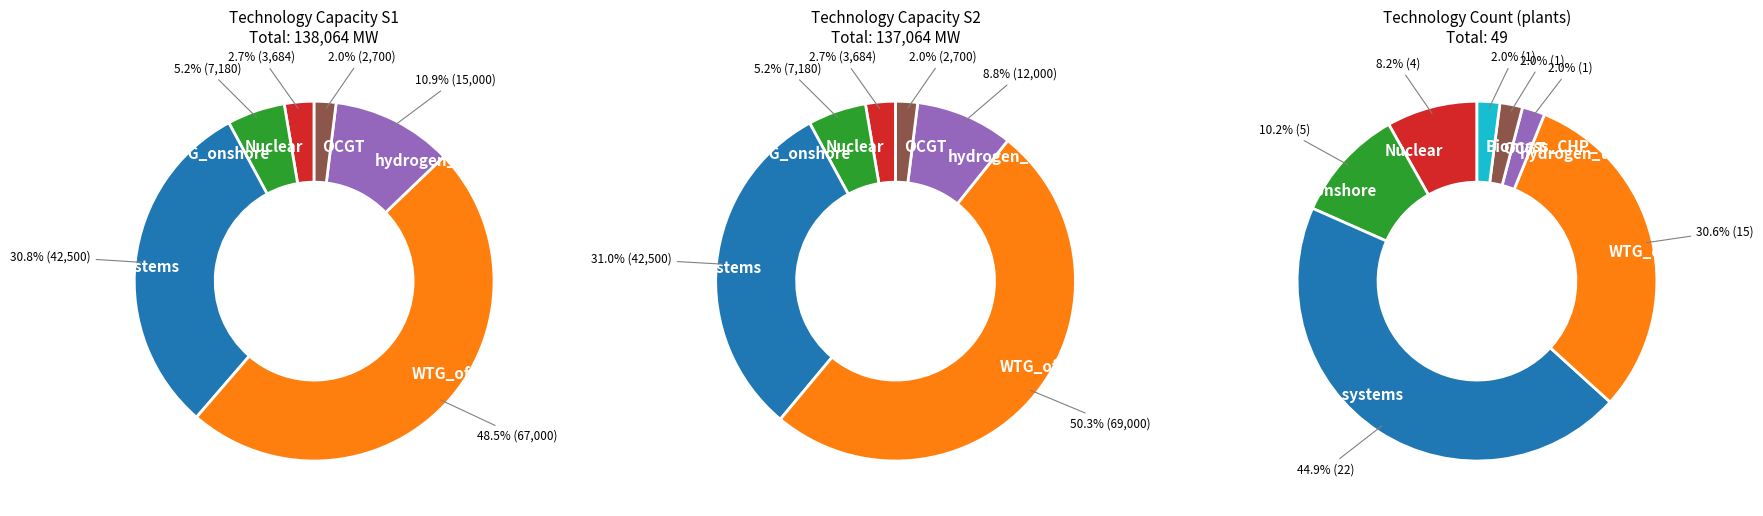

Is there a majority slice in this chart?

No